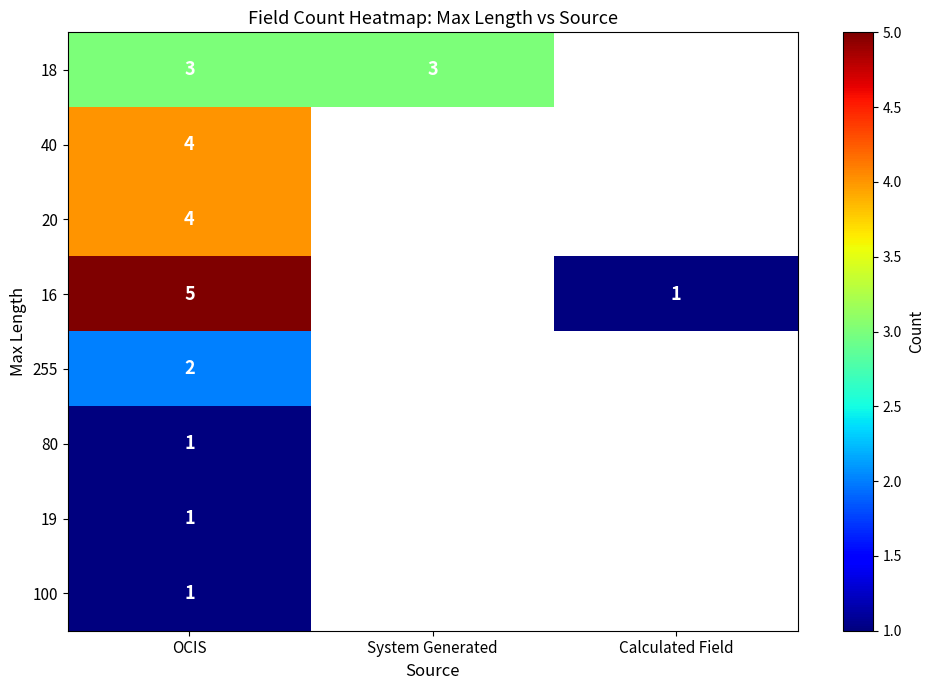

Is the value of 20 at OCIS greater than the value of 80 at OCIS?

Yes